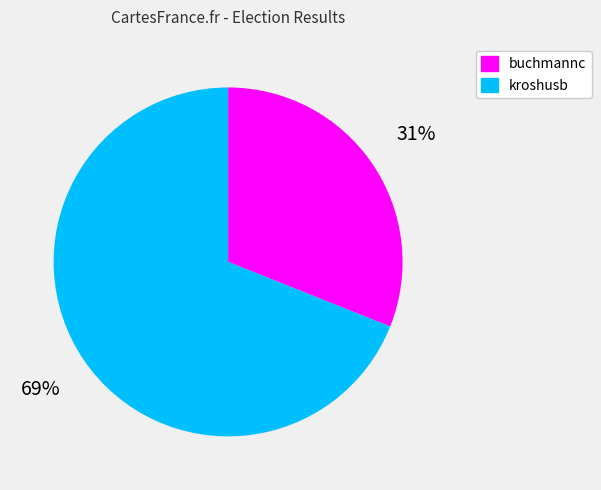

Combined, do buchmannc and kroshusb account for over 50%?

Yes